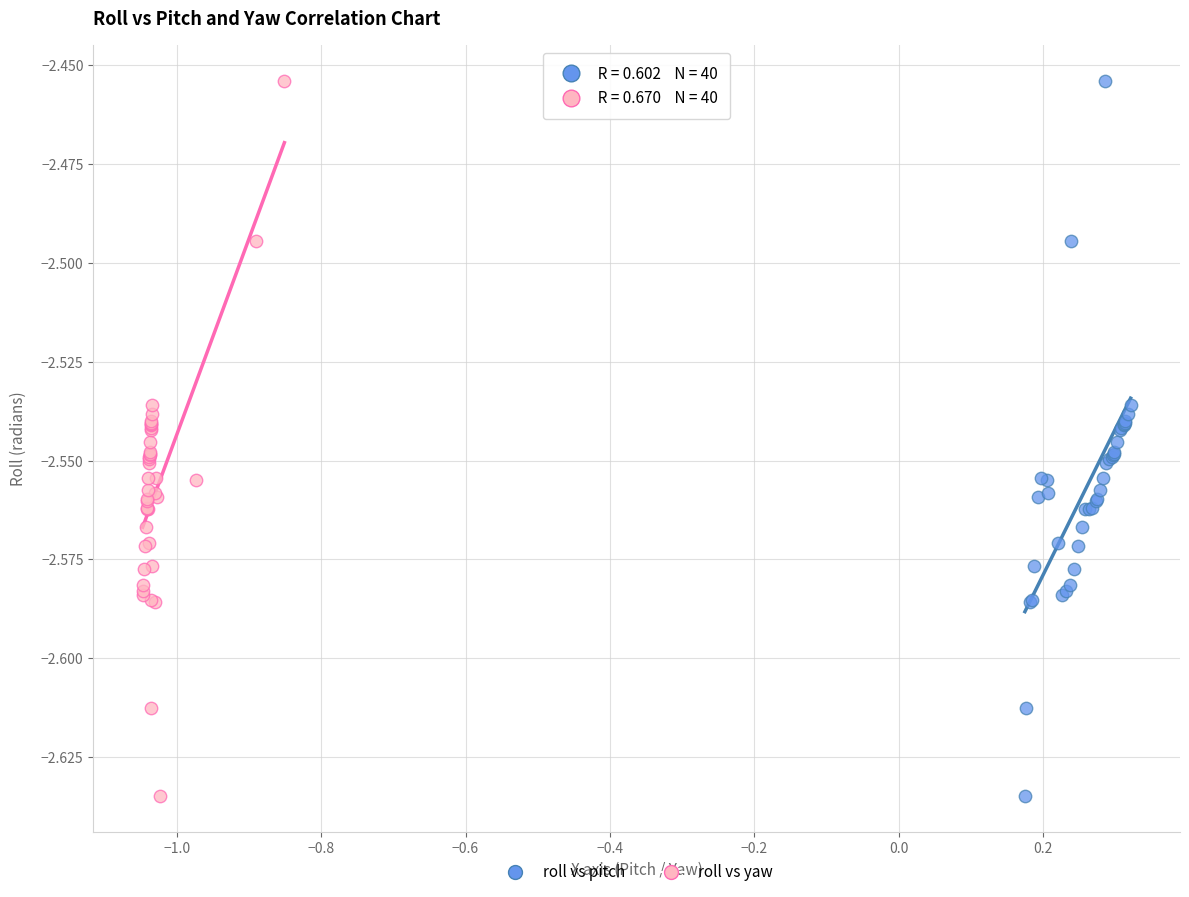

What are all the series names shown in the legend?

roll vs pitch, roll vs yaw